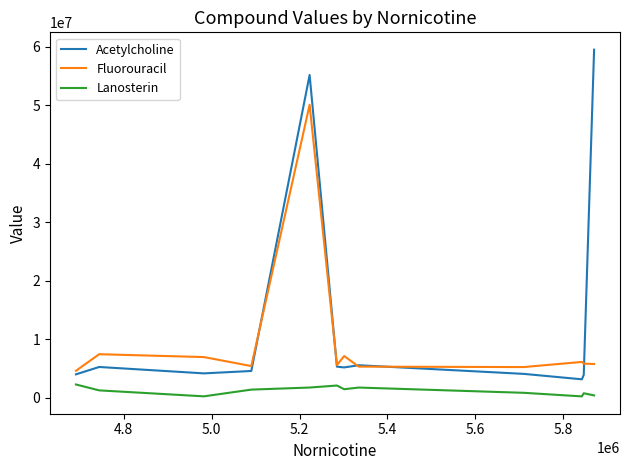

Does the chart display data point markers on the line(s)?

No